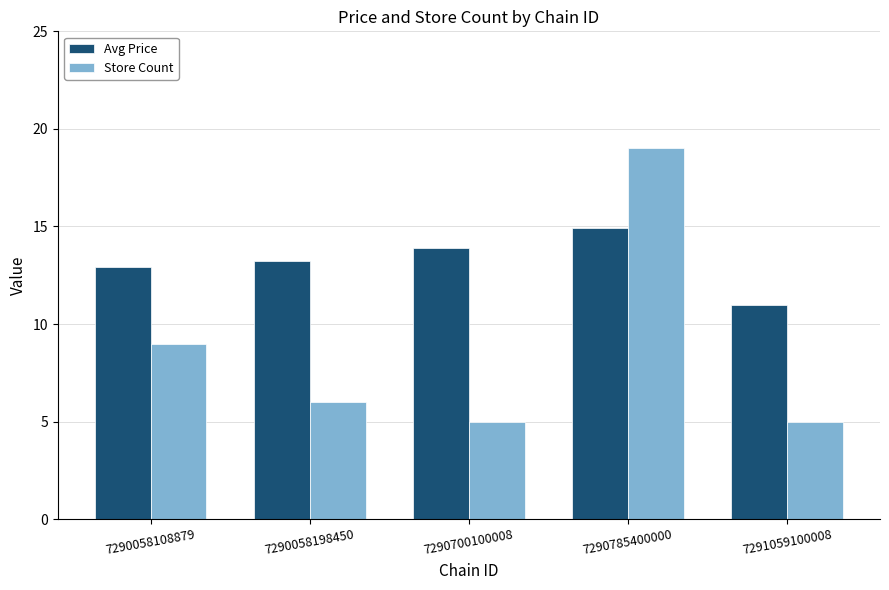

What is the sum of all Avg Price values?

65.9